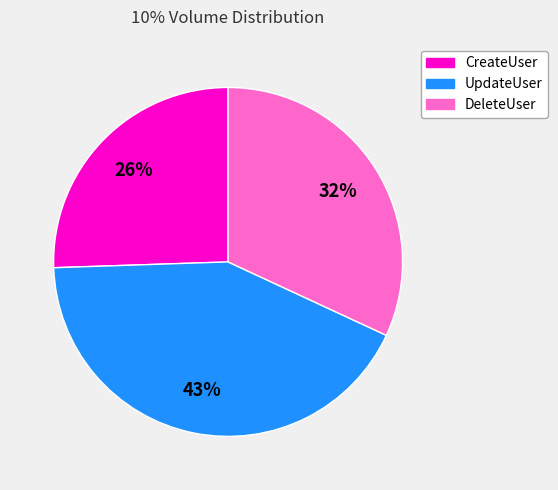

Between DeleteUser and CreateUser, which is larger?

DeleteUser